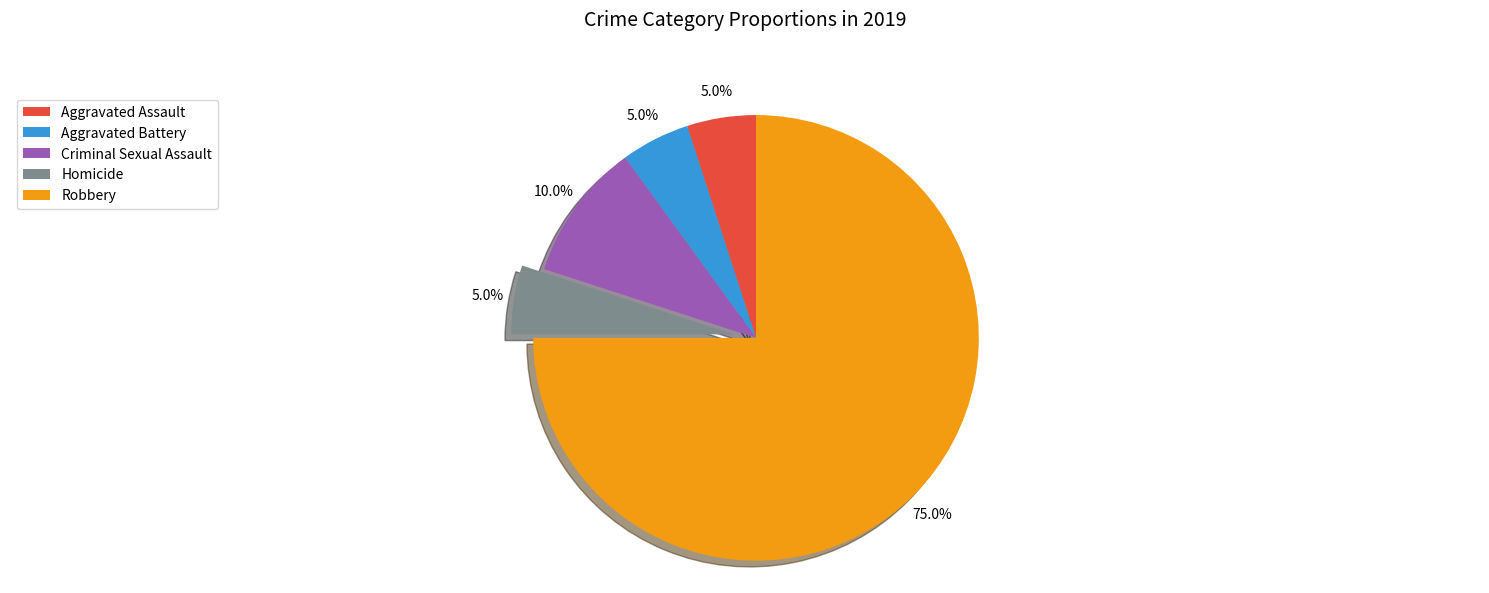

What is the largest slice in the pie chart?

Robbery